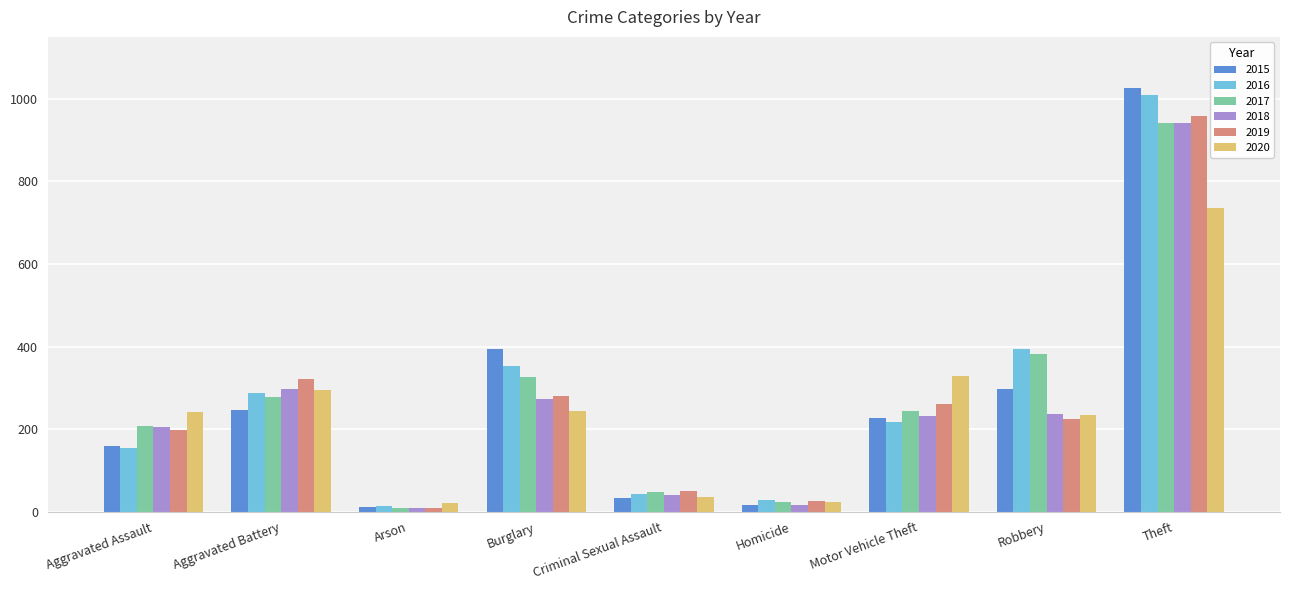

What is the average value of the 2016 series?

278